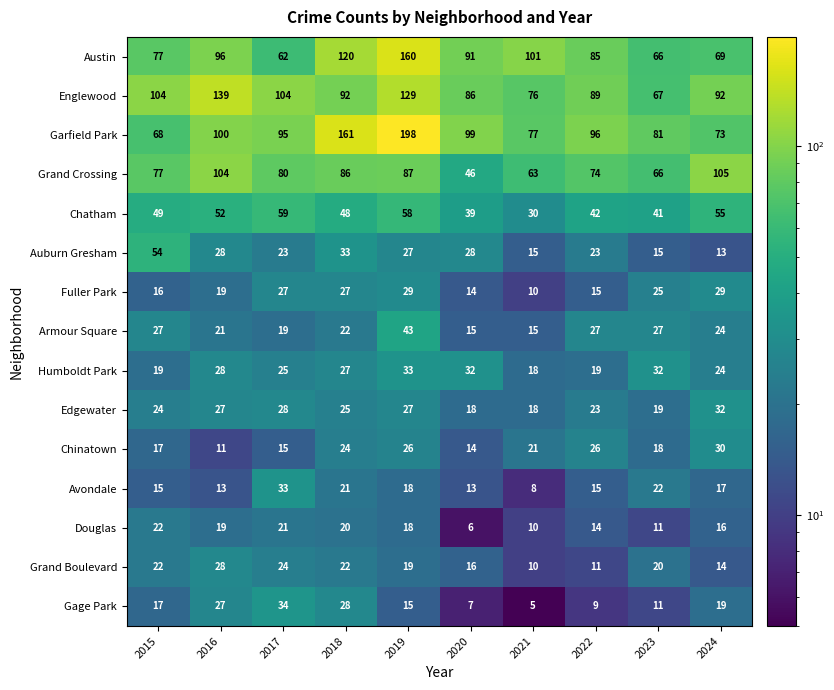

At which label does Auburn Gresham first exceed 27?

2015